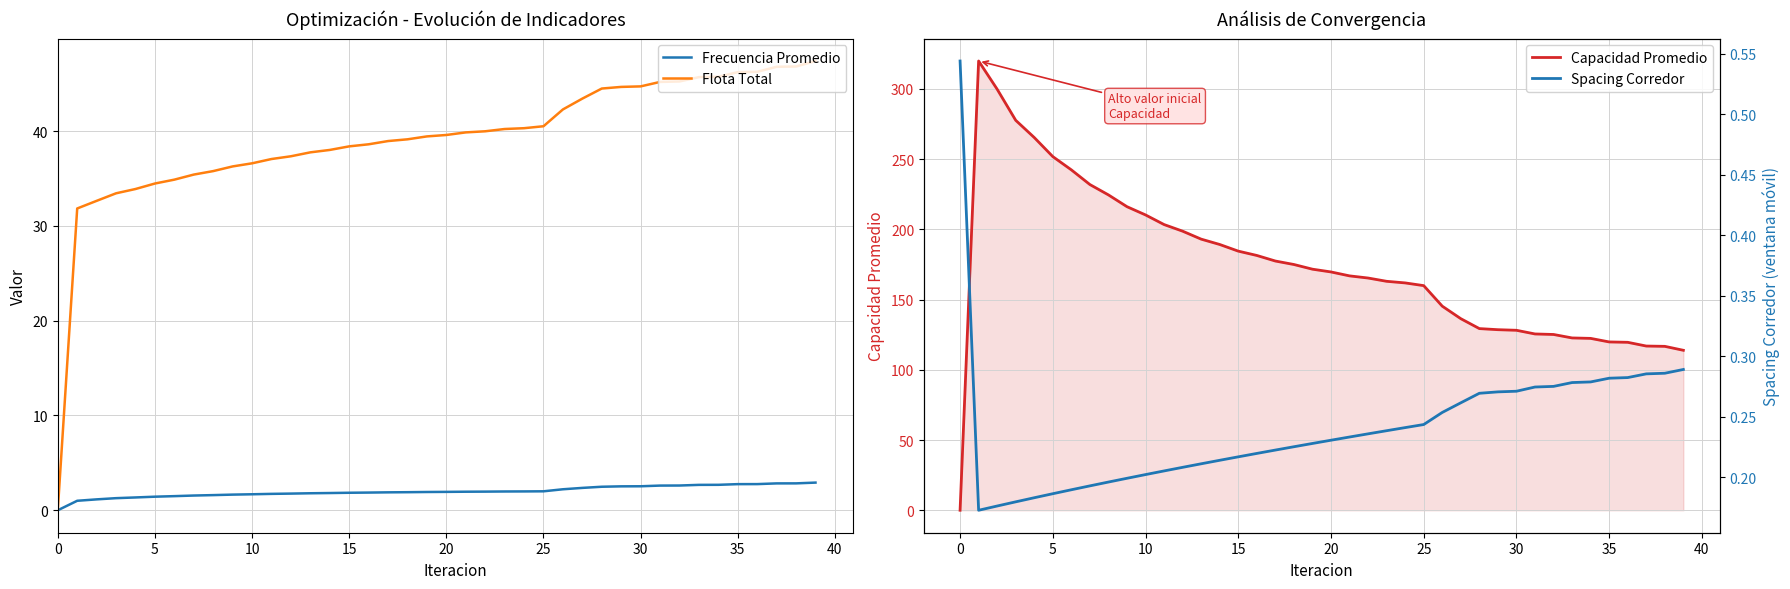

How many data points does each series have?

40